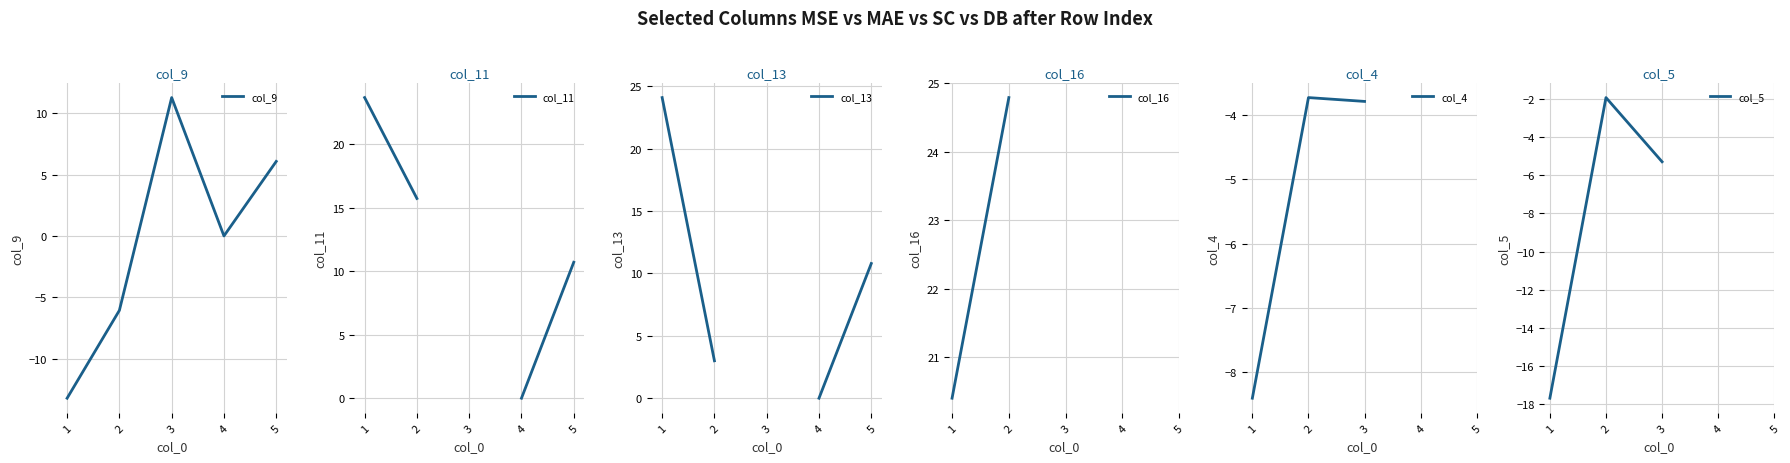

What is the value of the col_13 point at the 1st from the left?

24.1